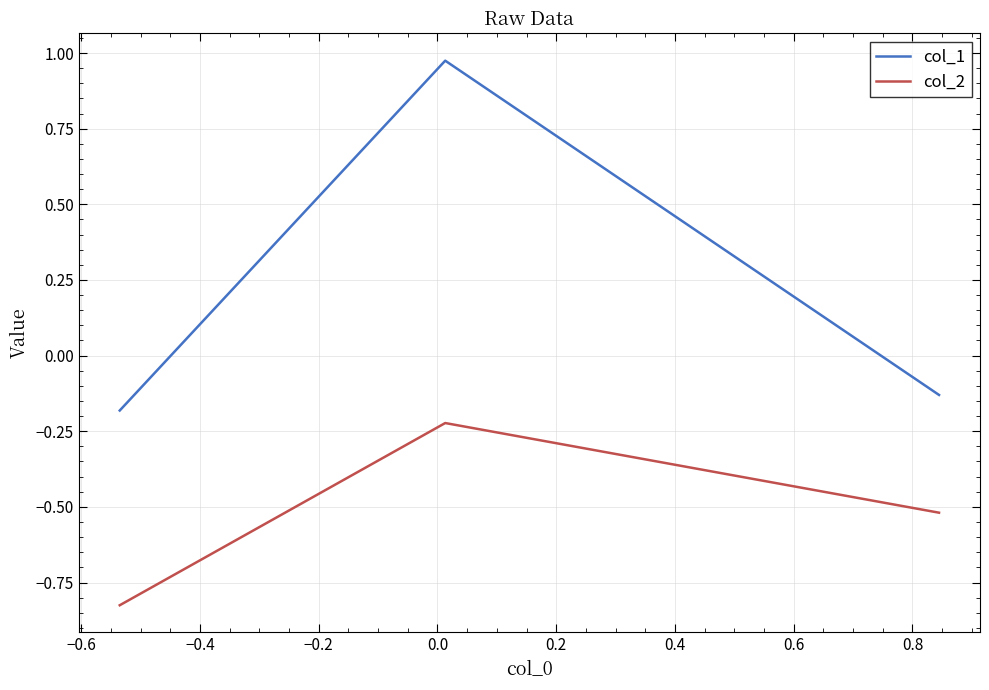

Rank the series by their maximum value, from lowest to highest.

col_2, col_1